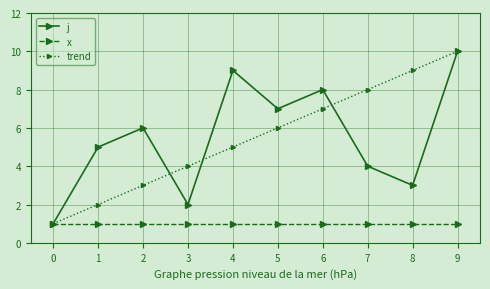

Which series changed the most between 0 and 3?

trend